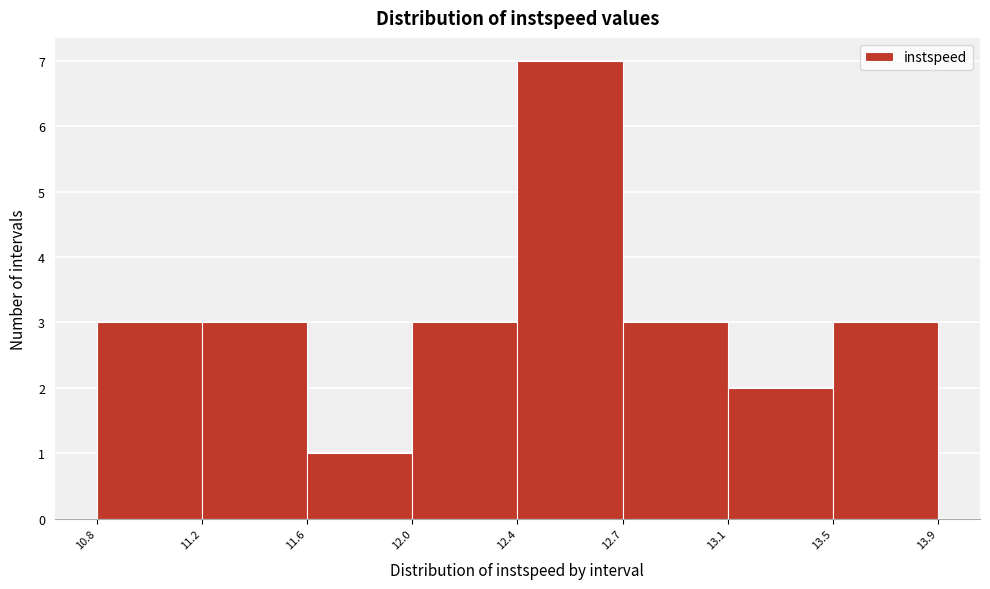

Reading left to right, what are all the values shown in this chart?

10.8=3	11.2=3	11.6=1	12.0=3	12.4=7	12.7=3	13.1=2	13.5=3